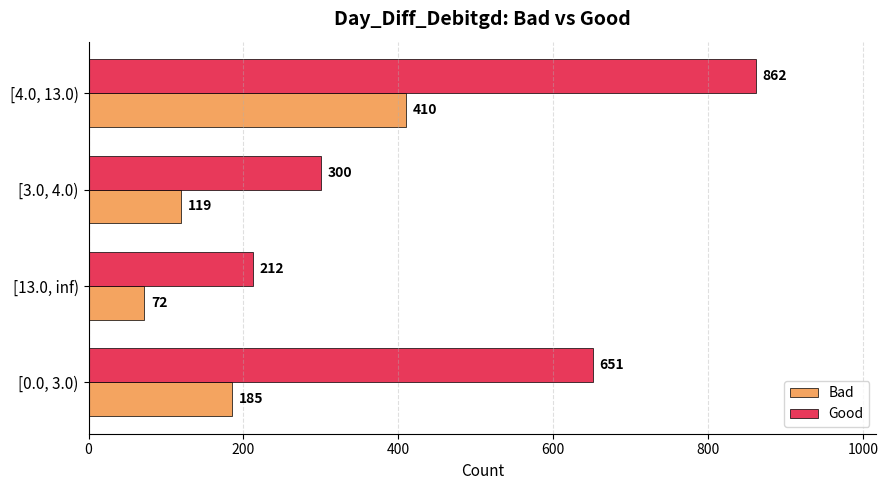

What is the total value across all series at [4.0, 13.0)?

1272